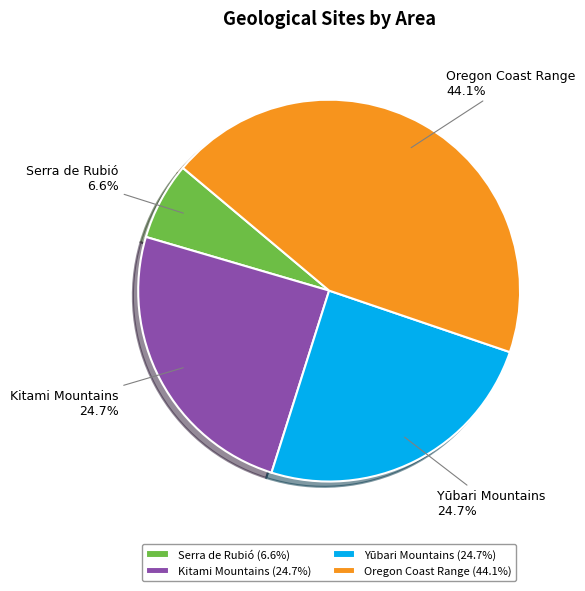

Between Oregon Coast Range and Yūbari Mountains, which is larger?

Oregon Coast Range